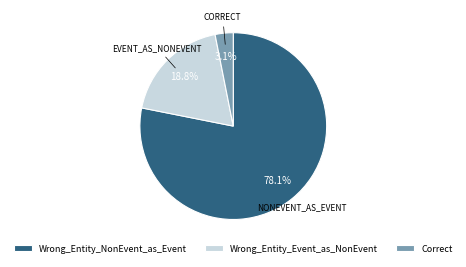

How much of the chart is everything except Wrong_Entity_NonEvent_as_Event?

21.9%